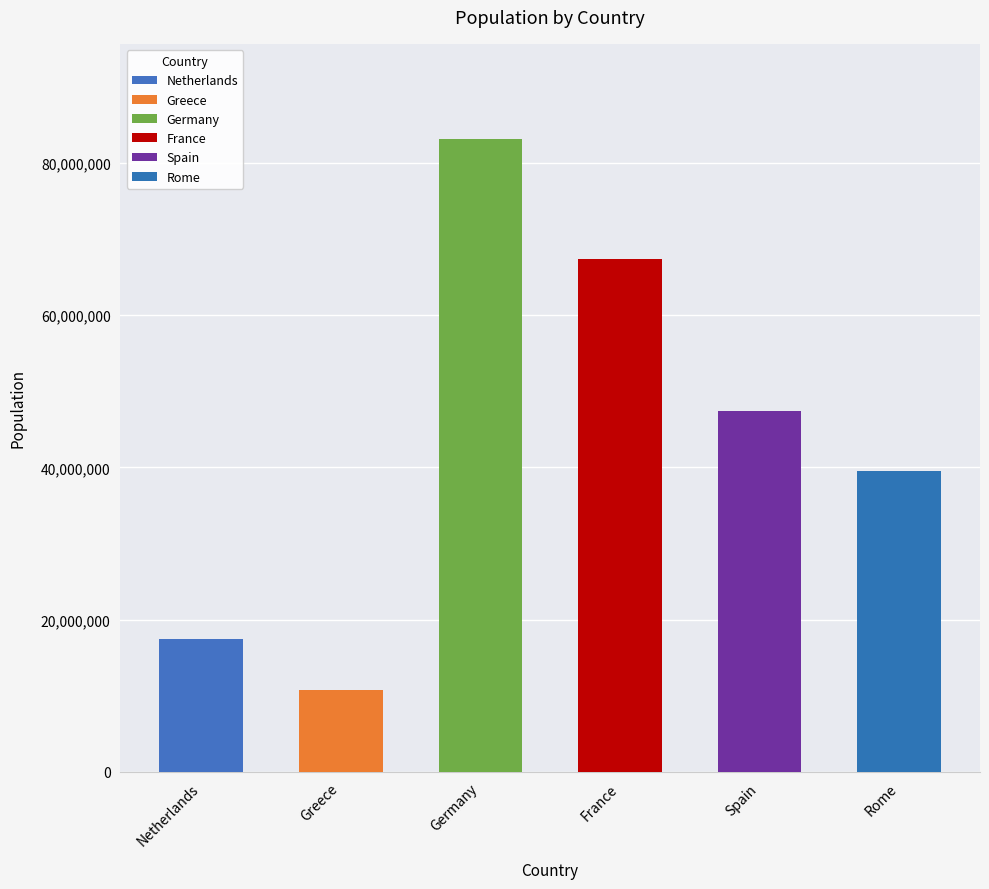

Reading left to right, list all the values displayed in this chart.

Netherlands=17441139	Greece=10715549	Germany=83149300	France=67399000	Spain=47351567	Rome=39489389